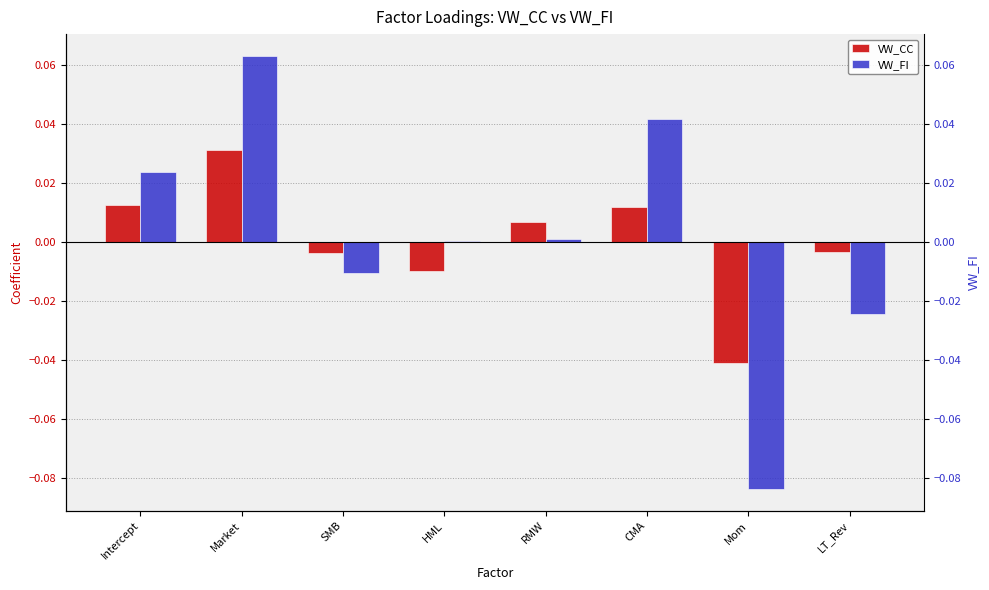

At CMA, list the series in order from smallest to largest.

VW_CC, VW_FI